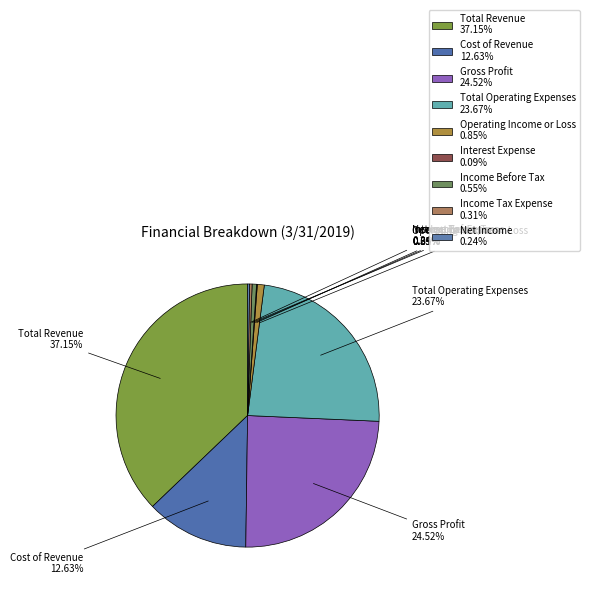

Rank the categories by value from lowest to highest.

Interest Expense, Net Income, Income Tax Expense, Income Before Tax, Operating Income or Loss, Cost of Revenue, Total Operating Expenses, Gross Profit, Total Revenue